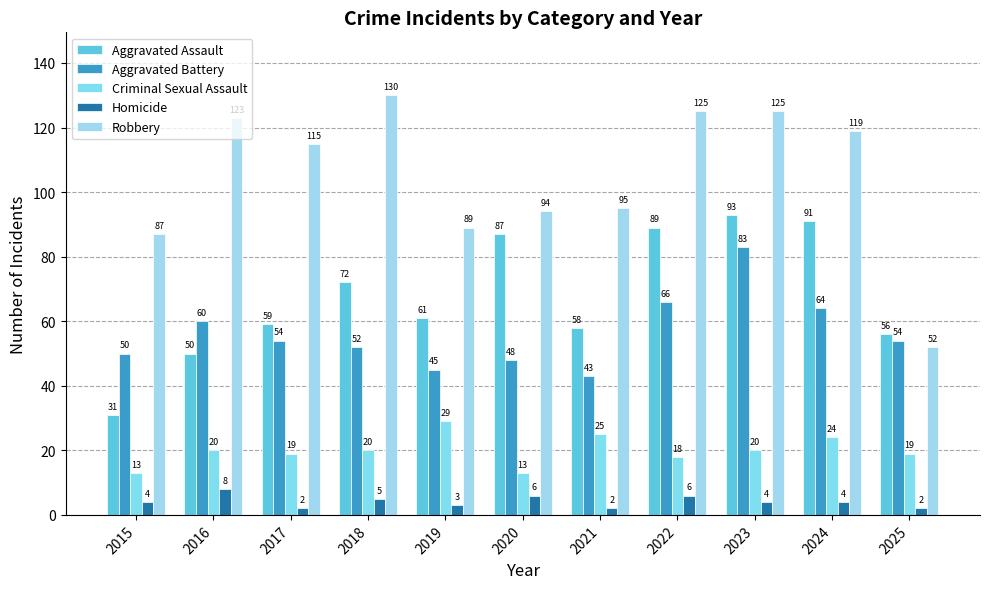

What is the maximum value for Robbery?

130